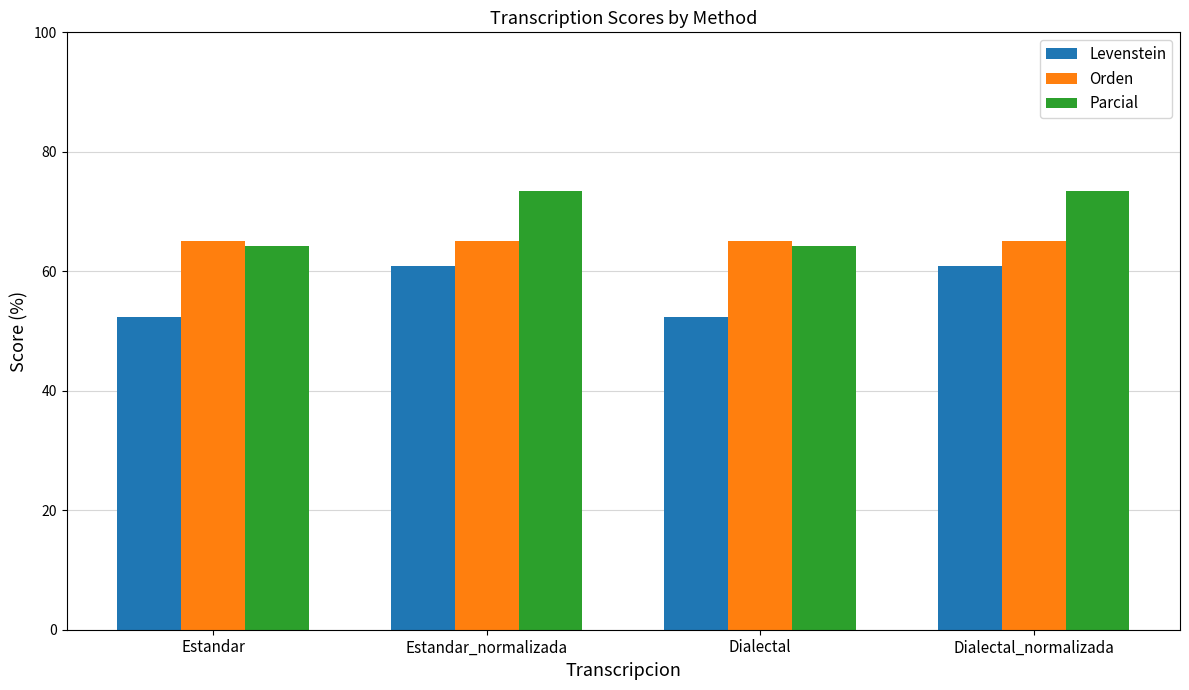

What is the difference between the maximum and second lowest values in the Levenstein series?

8.5